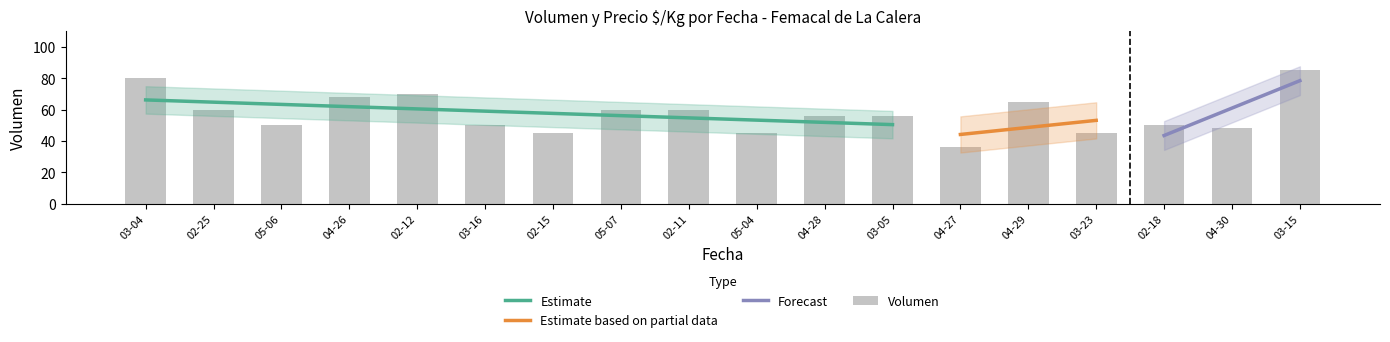

True or false: Estimate has a value of 28.6 at 04-28.

False